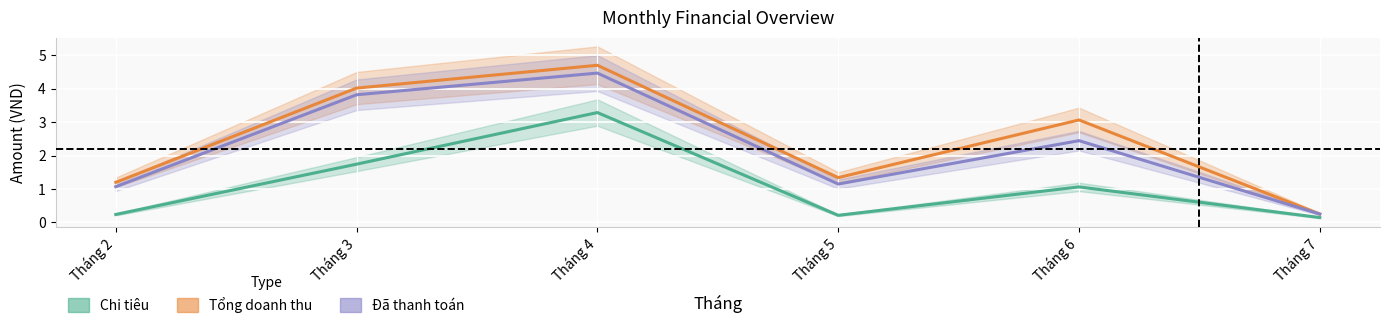

How many data points in Chi tiêu are above 1?

3